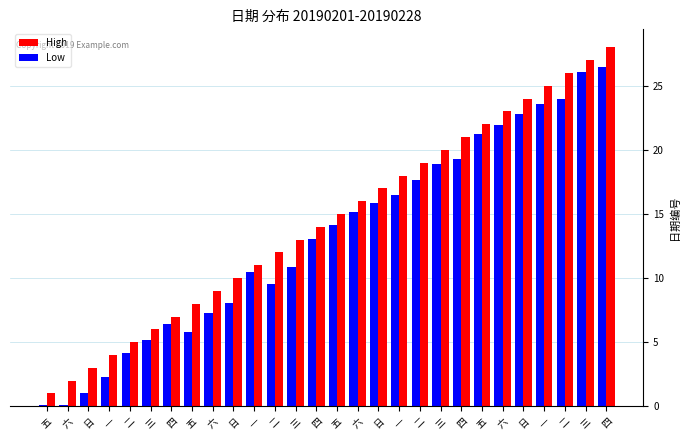

What are all the series names shown in the legend?

High, Low